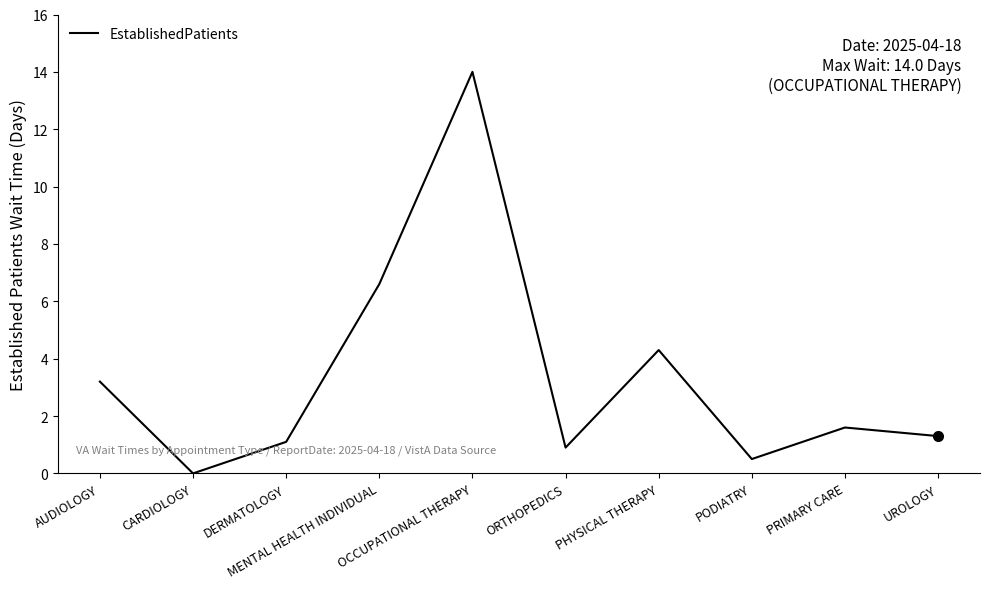

Reading left to right, transcribe all the data shown in this chart.

3.2	0.0	1.1	6.6	14.0	0.9	4.3	0.5	1.6	1.3